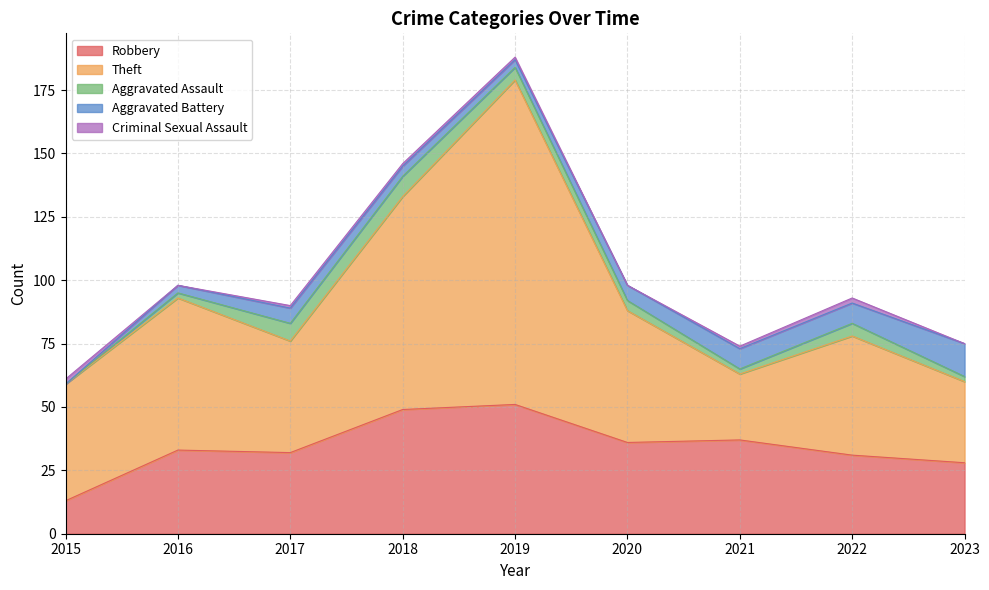

What is the difference between the Robbery values at 2017 and 2020?

4